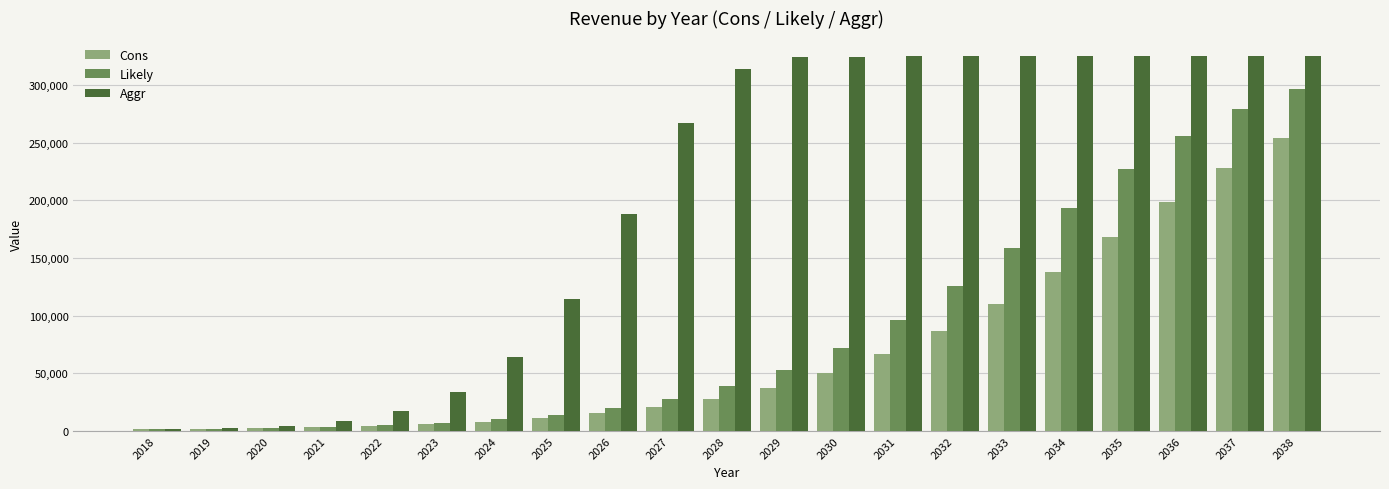

What is the difference between the maximum and minimum values in the Likely series?

294996